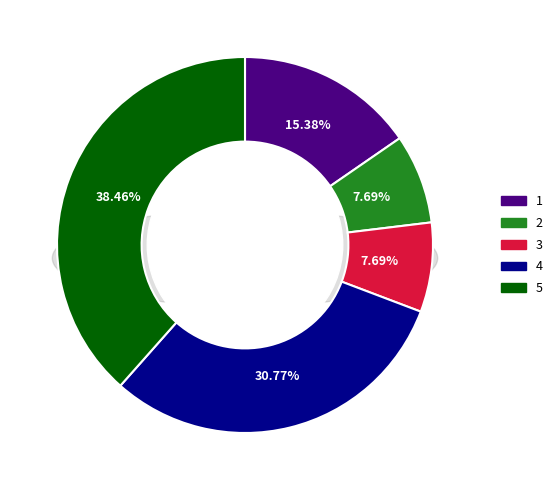

To the nearest percent, what is the combined percentage of 5 and 1?

54%